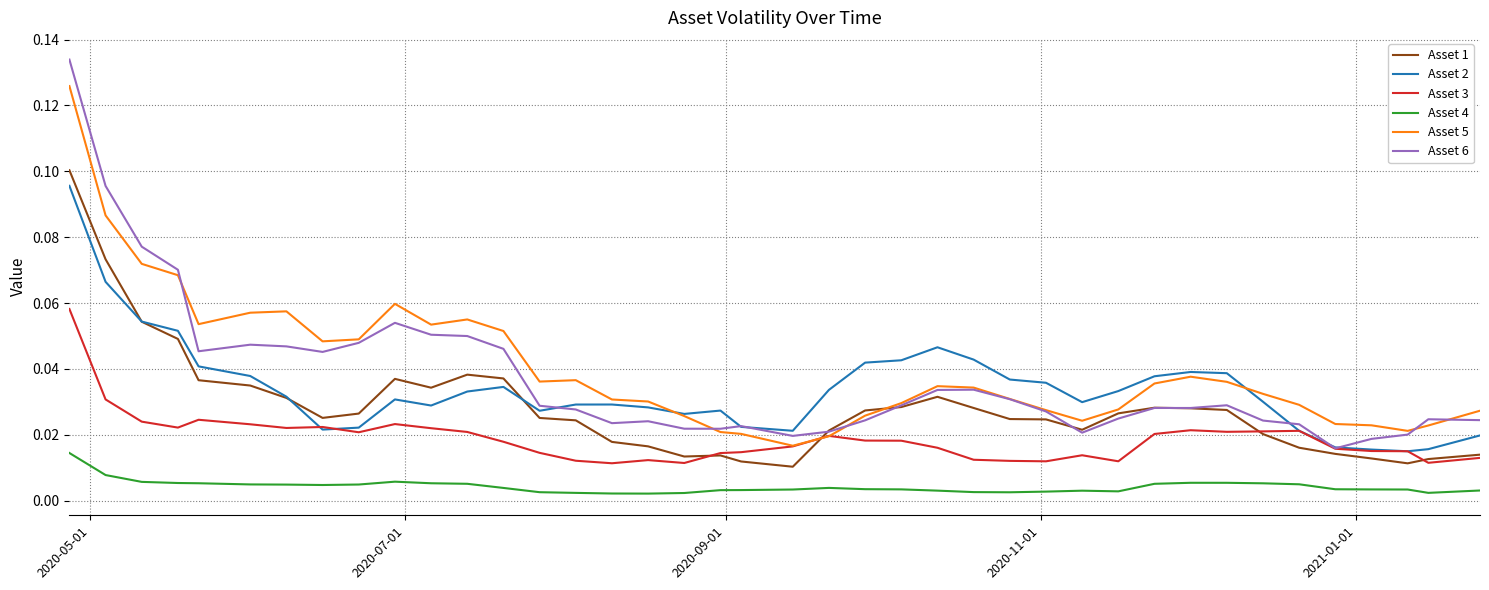

Which series has the widest spread of values?

Asset 6